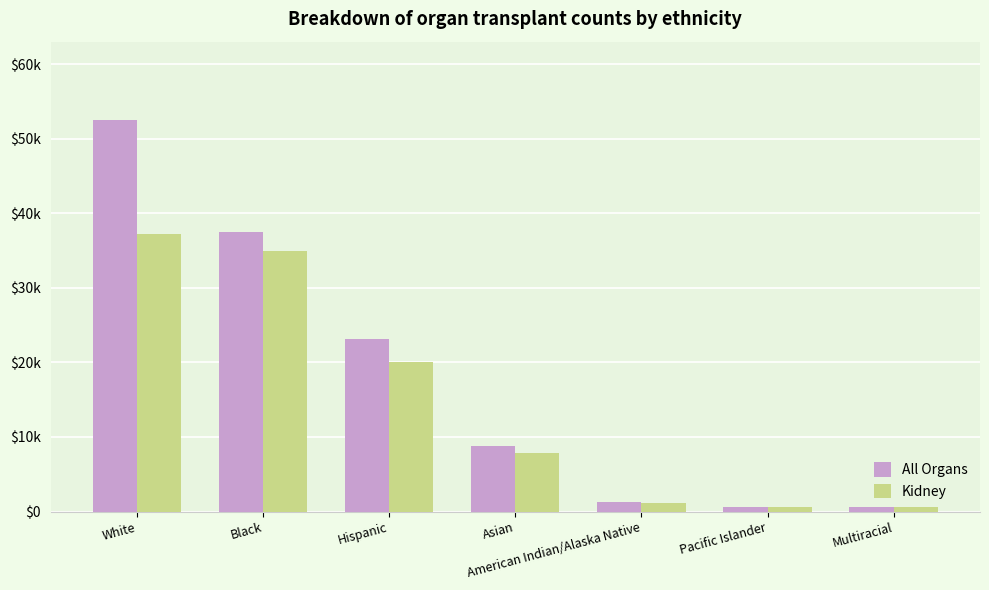

What is the label of the 3rd bar from the right?

American Indian/Alaska Native